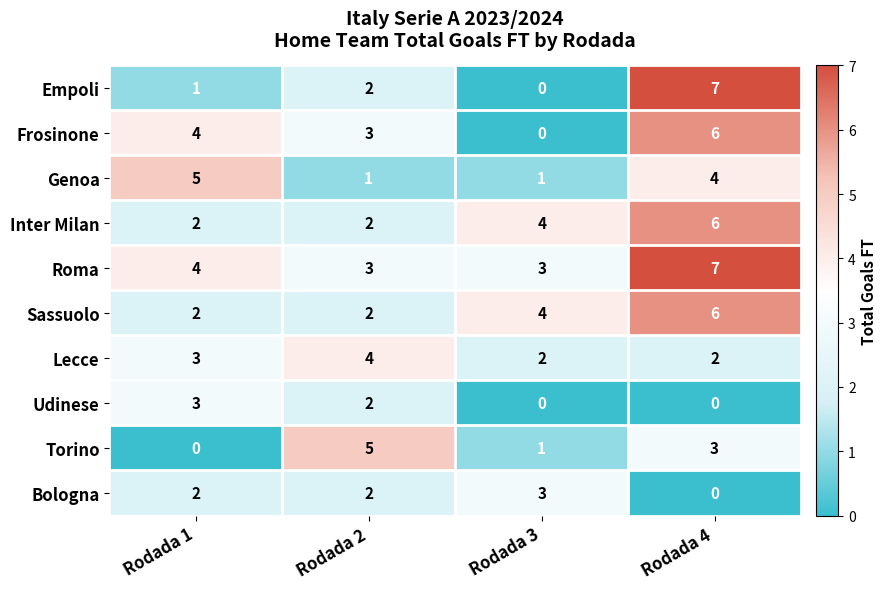

The Udinese series shows 0 at Rodada 4. True or false?

True